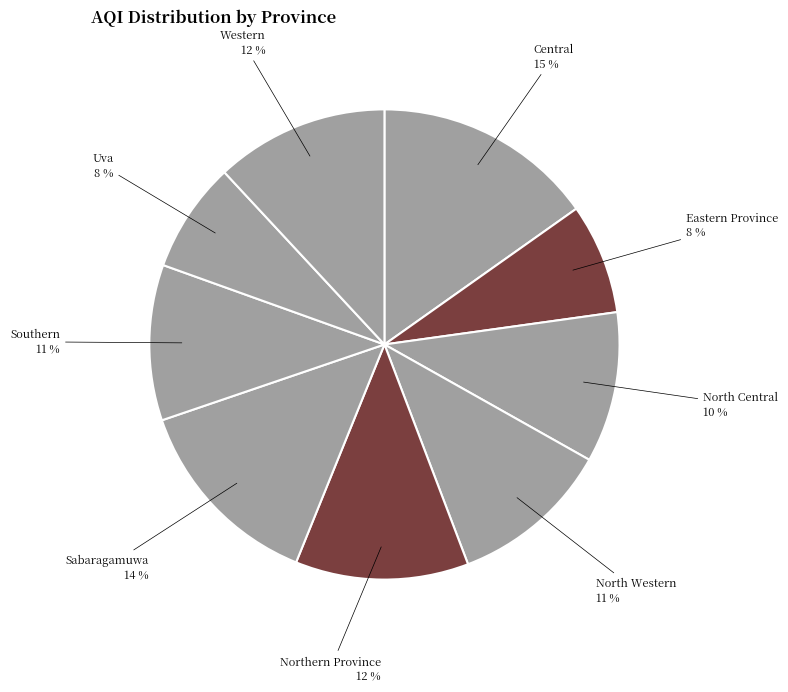

To the nearest percent, what is the difference between the Western and North Western slice percentages?

1%